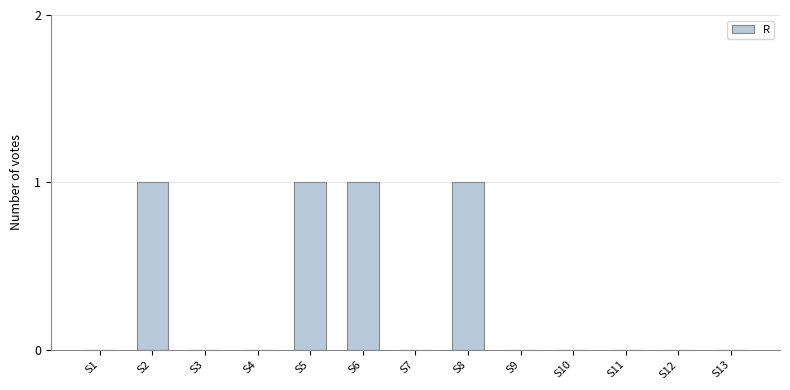

Is it true that the value at S7 is -1?

False